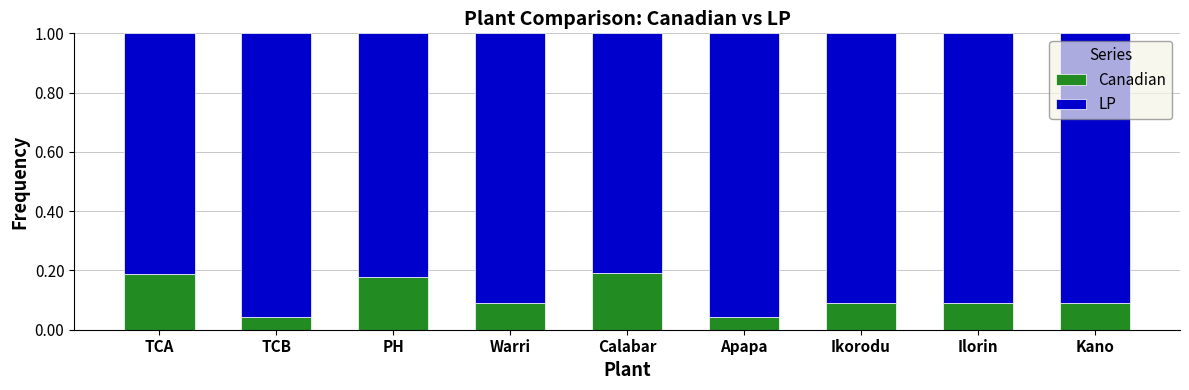

Is it true that Canadian equals 0.2 at Calabar?

True